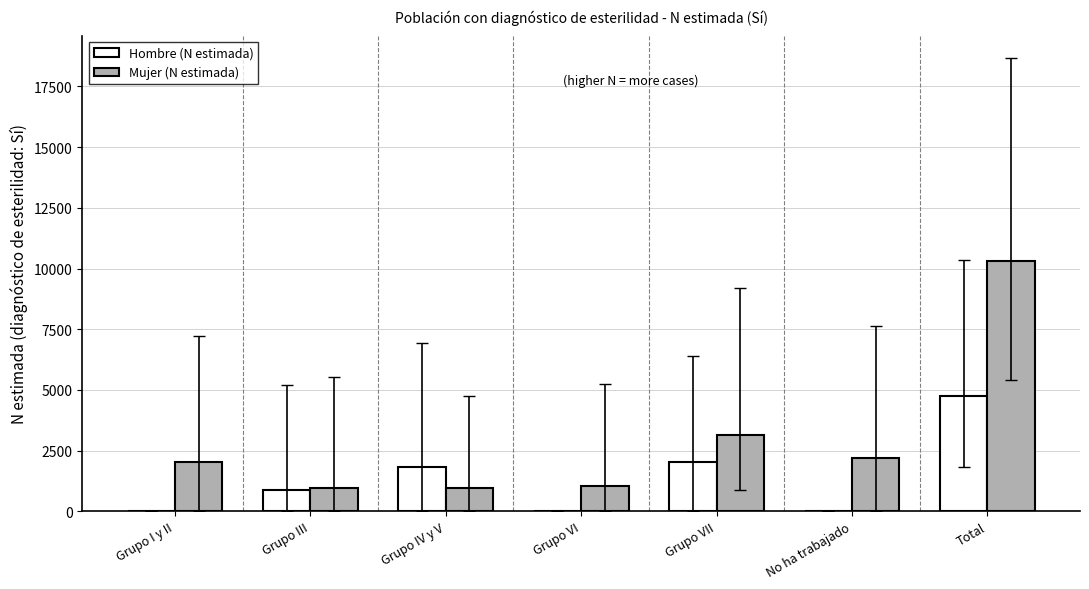

The value of Mujer (N estimada) at Grupo I y II is 3287. True or false?

False